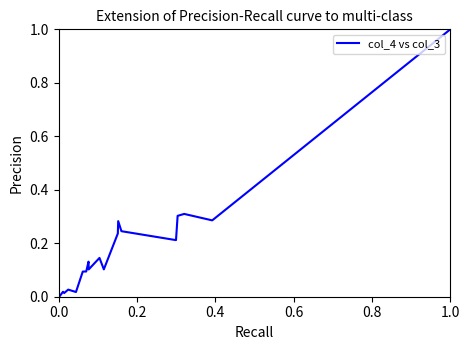

What is the difference between the maximum and minimum values?

1.0